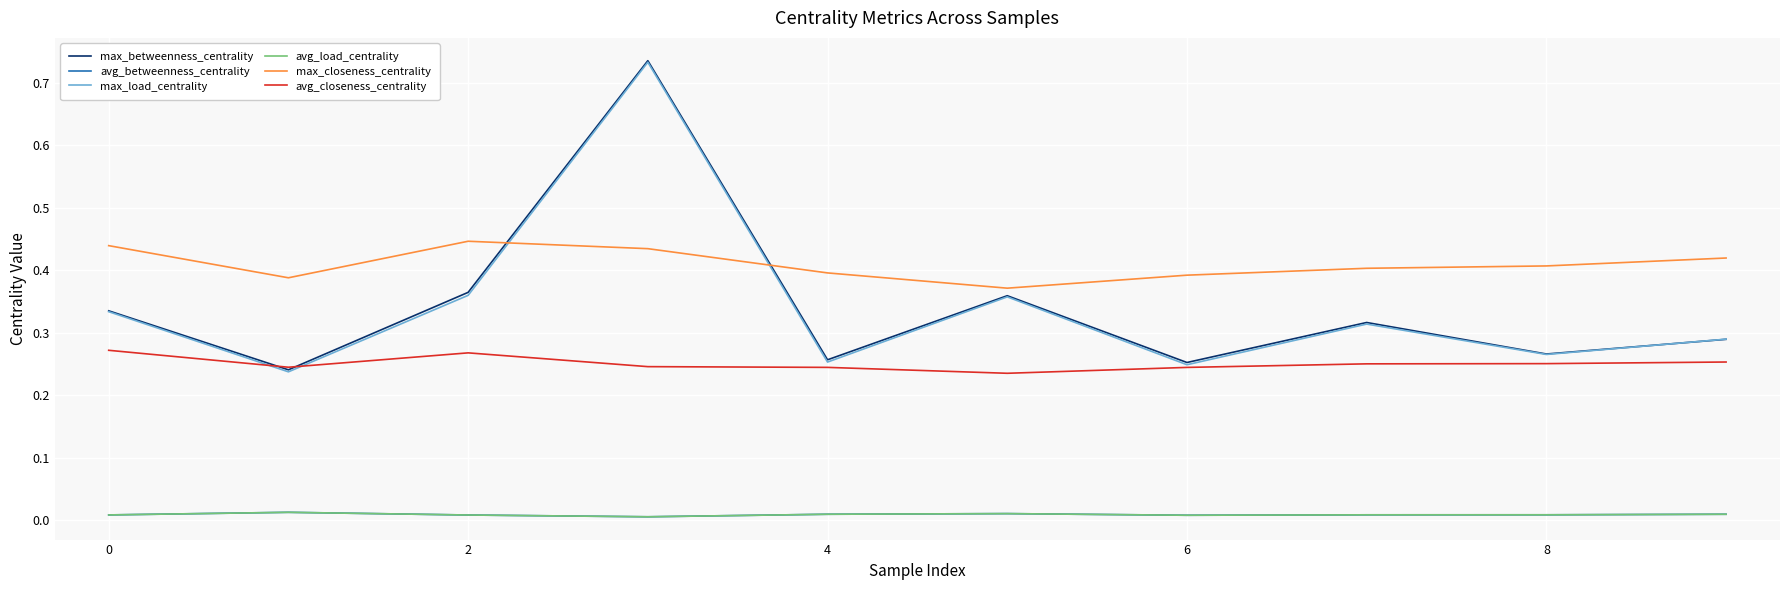

List the series in order of their peak value, lowest first.

avg_betweenness_centrality, avg_load_centrality, avg_closeness_centrality, max_closeness_centrality, max_load_centrality, max_betweenness_centrality